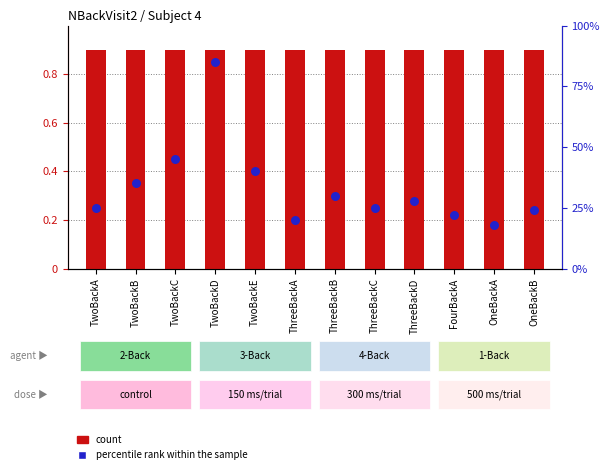

Is the value of percentile rank within the sample at ThreeBackC greater than the value of count at TwoBackC?

Yes